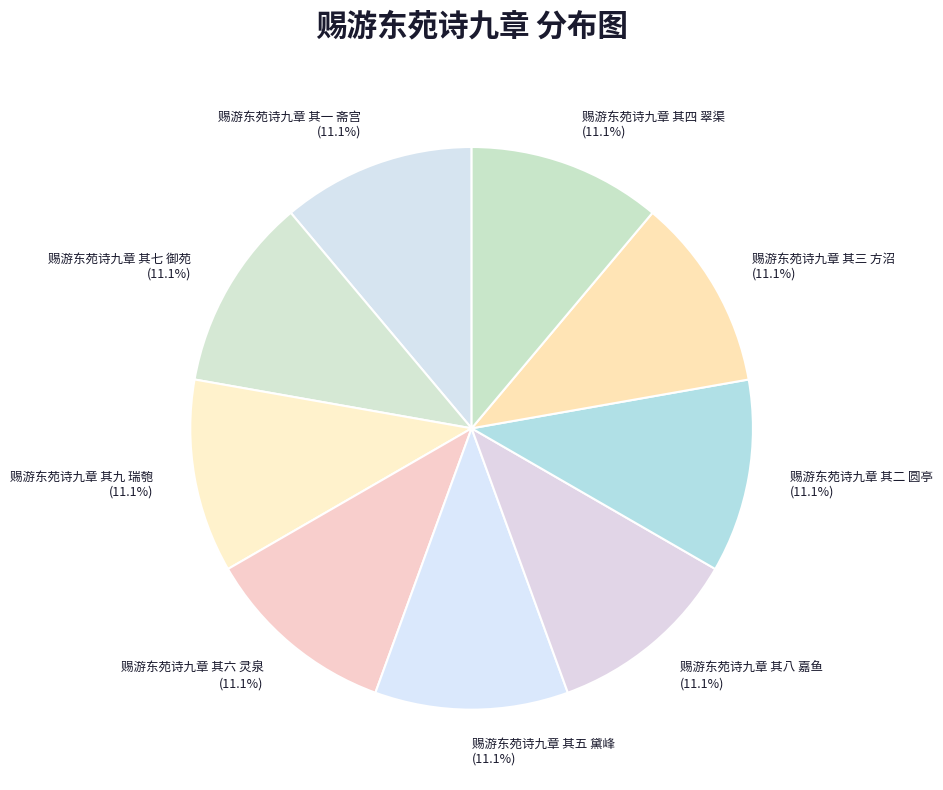

To the nearest percent, what percentage of the pie is 赐游东苑诗九章 其六 灵泉?

11%